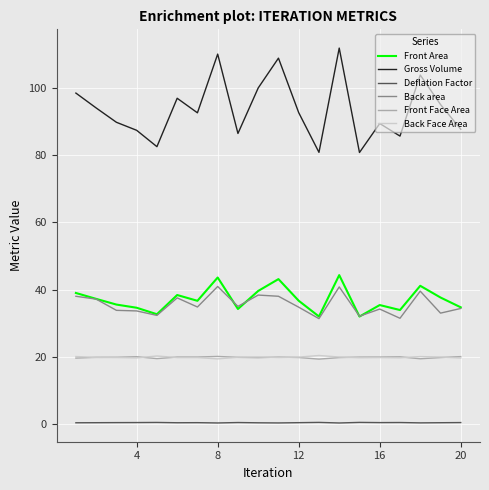

What is the minimum value for Back area?

31.4